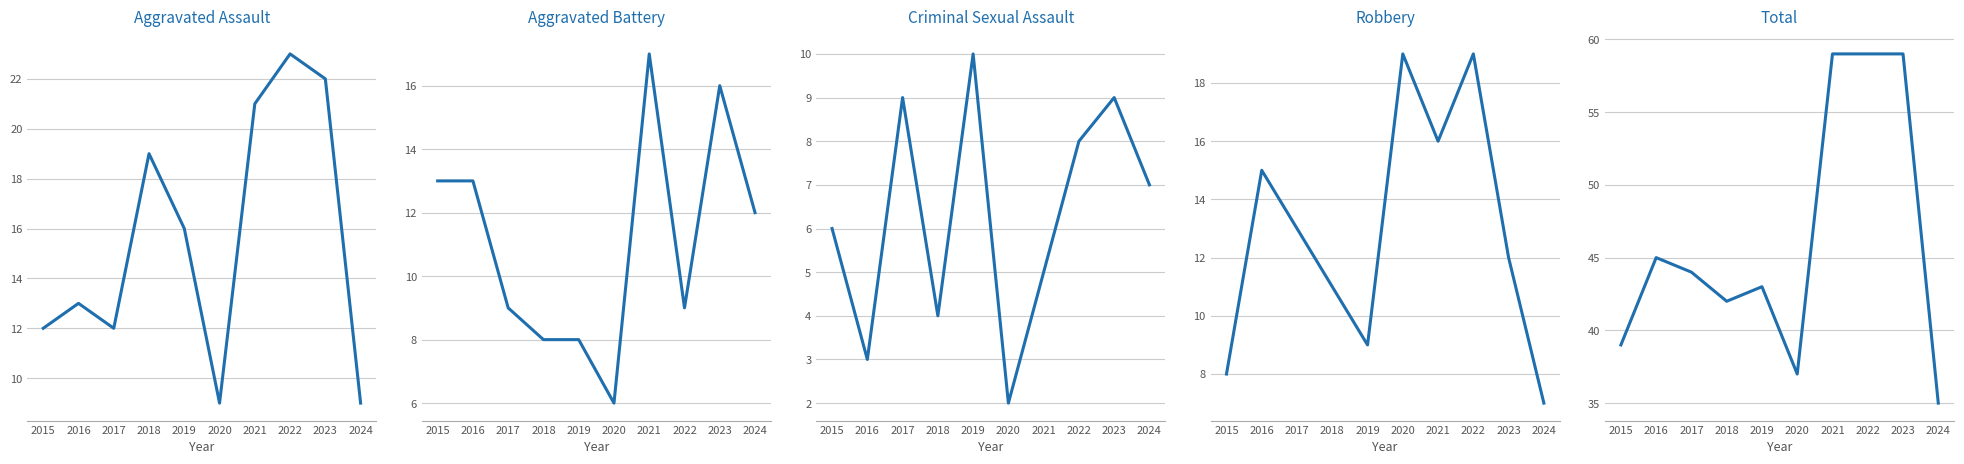

Read the Aggravated Battery value at 2022, to the nearest 5.

10